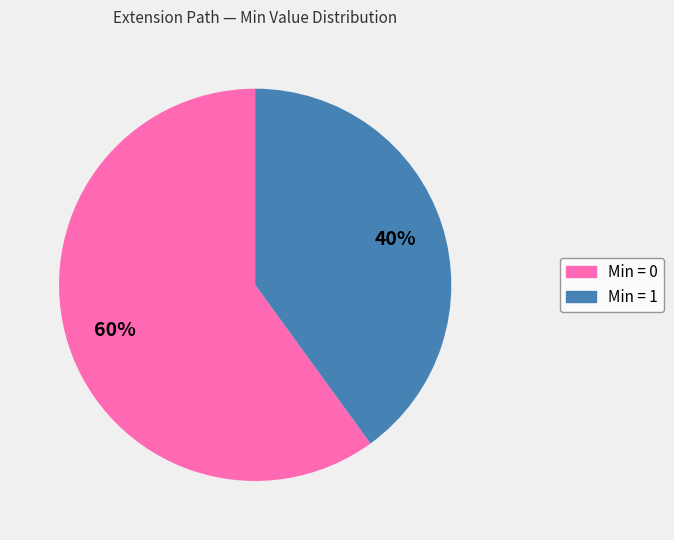

Combined, do Min = 1 and Min = 0 account for over 50%?

Yes